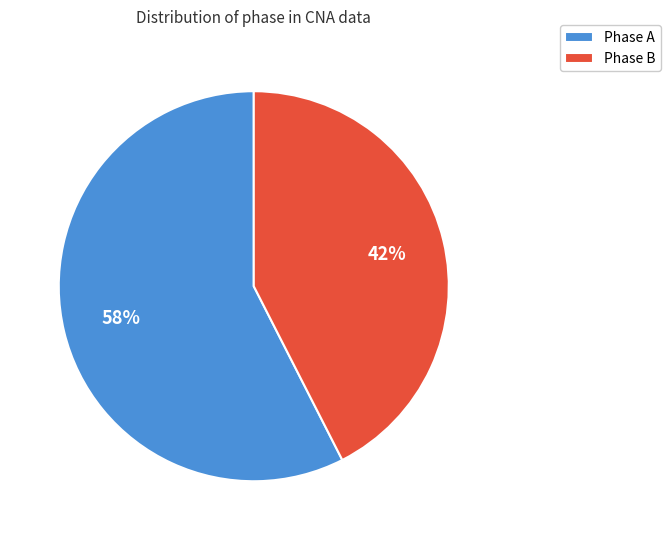

Approximately how many times larger is the value at Phase A compared to Phase B?

1.4